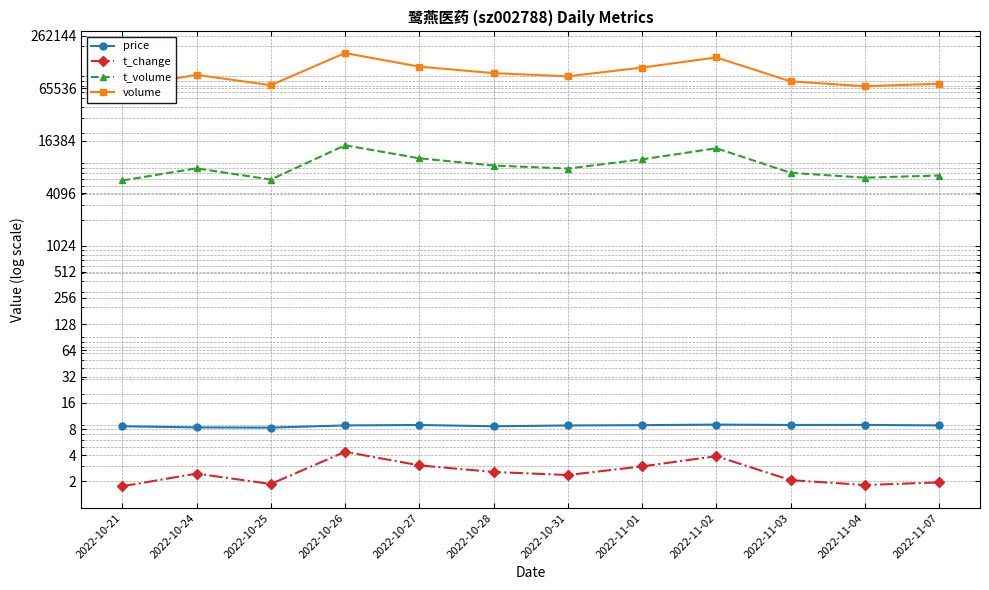

Reading left to right, what are all the values shown in this chart?

price: 8.6	8.3	8.3	8.8	8.9	8.6	8.8	8.9	9.0	8.9	8.9	8.8
t_change: 1.8	2.5	1.9	4.4	3.1	2.6	2.4	3.0	3.9	2.1	1.8	1.9
t_volume: 5721.0	7878.0	5861.0	14494.0	10278.0	8488.0	7837.0	9994.0	13405.0	7002.0	6158.0	6516.0
volume: 66740.0	93451.0	71023.0	166127.0	116042.0	97654.0	89798.0	113238.0	147889.0	78549.0	69146.0	73812.0